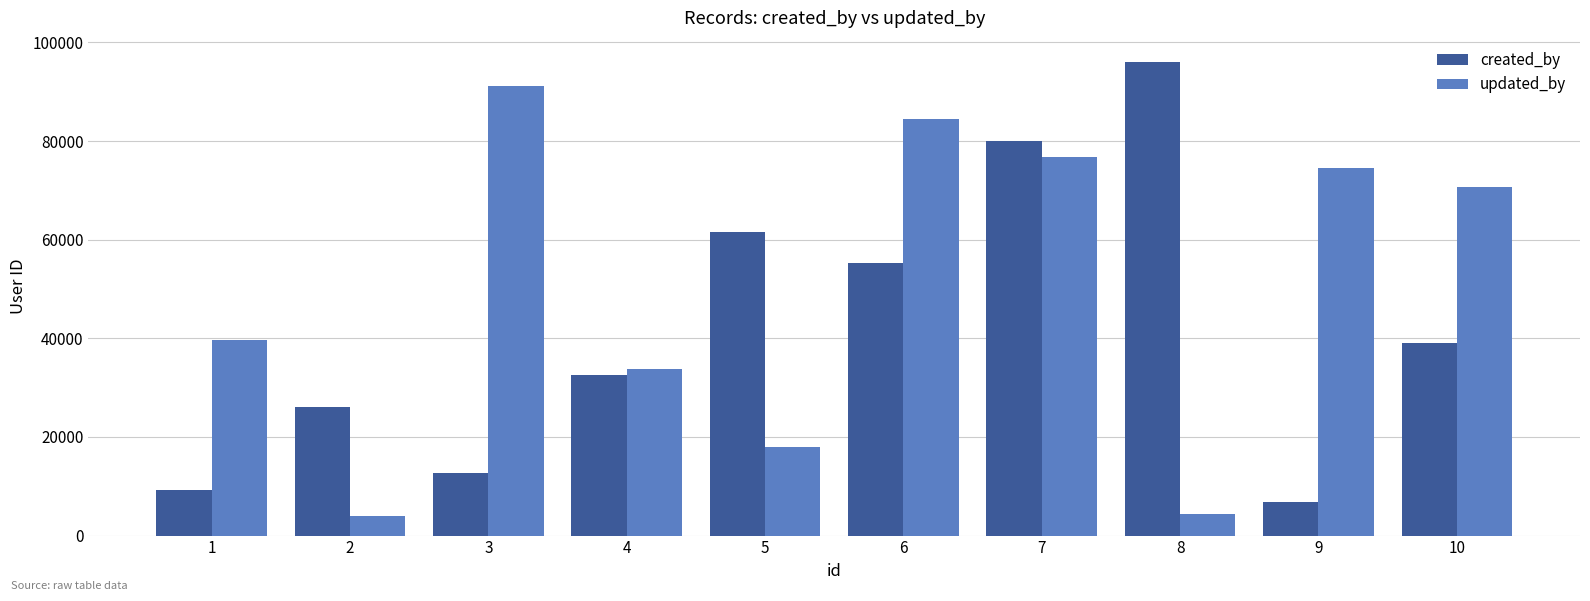

What is the lowest value of the updated_by series?

3888